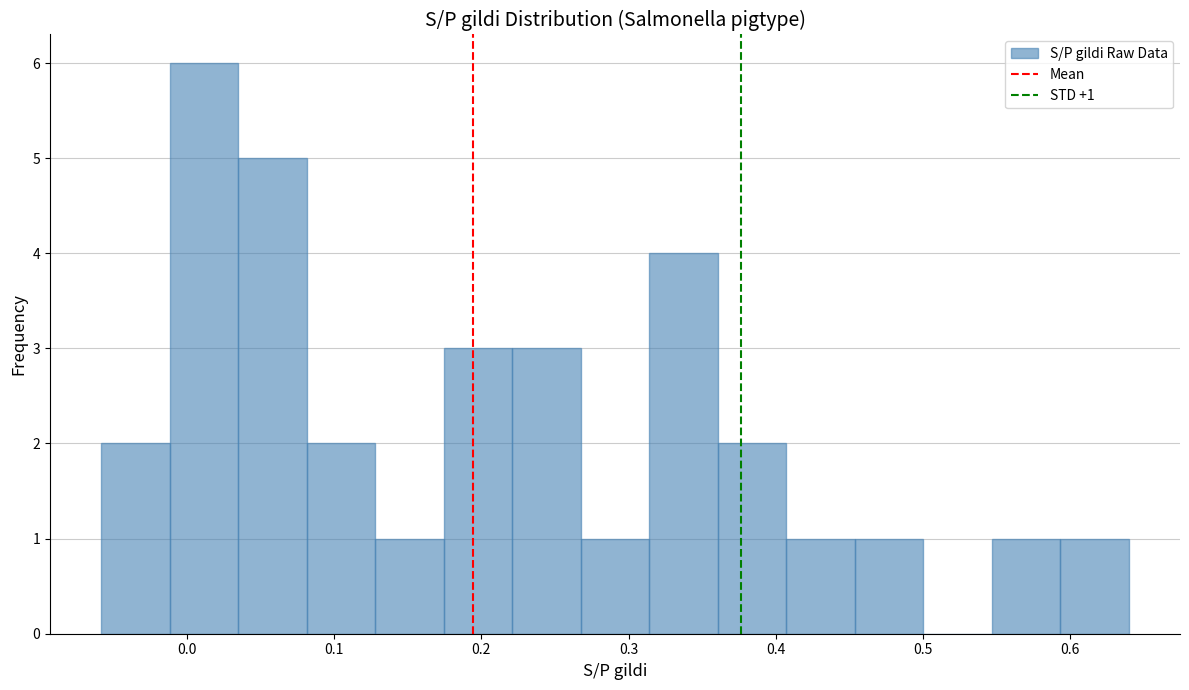

Which range on the x-axis has the tallest bar?

-0.01 to 0.03